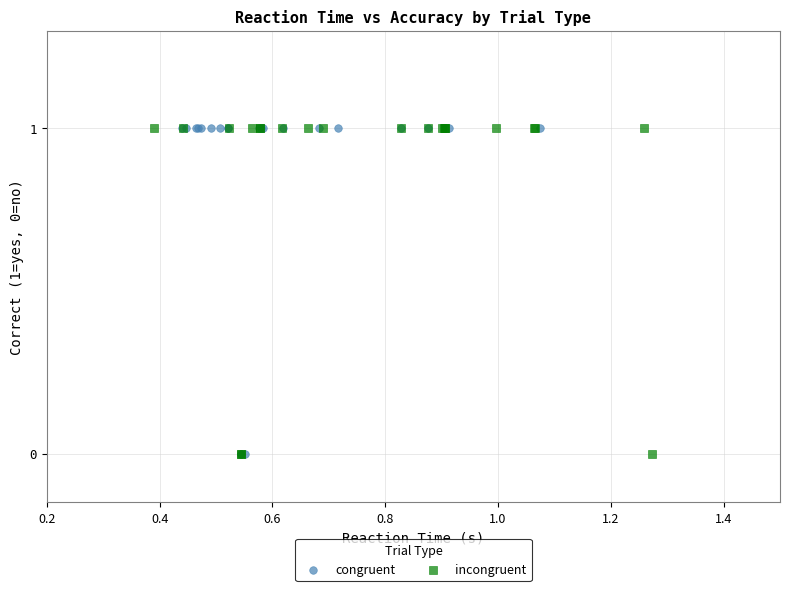

What are all the series names shown in the legend?

congruent, incongruent